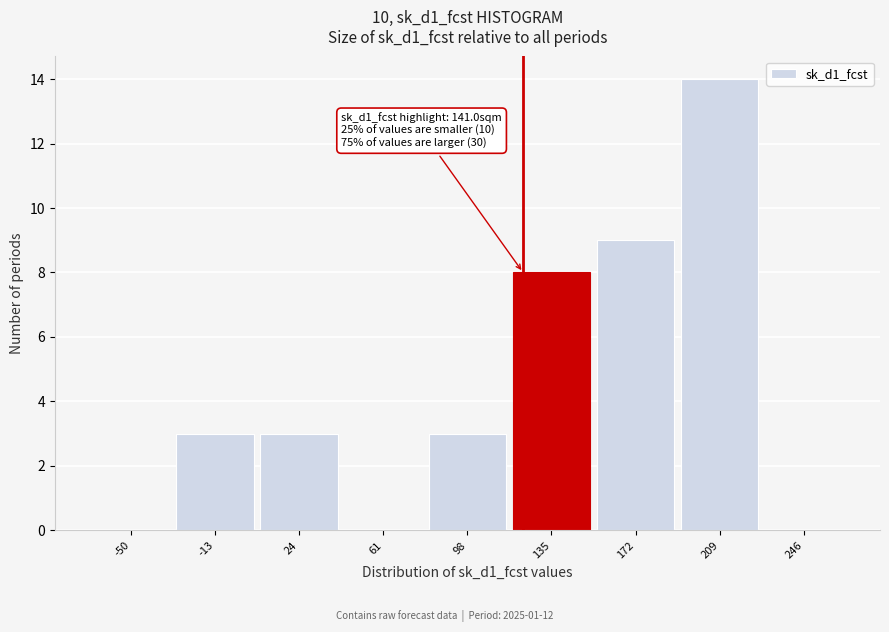

Reading right to left, list all the values displayed in this chart.

246=0	209=14	172=9	135=8	98=3	61=0	24=3	-13=3	-50=0